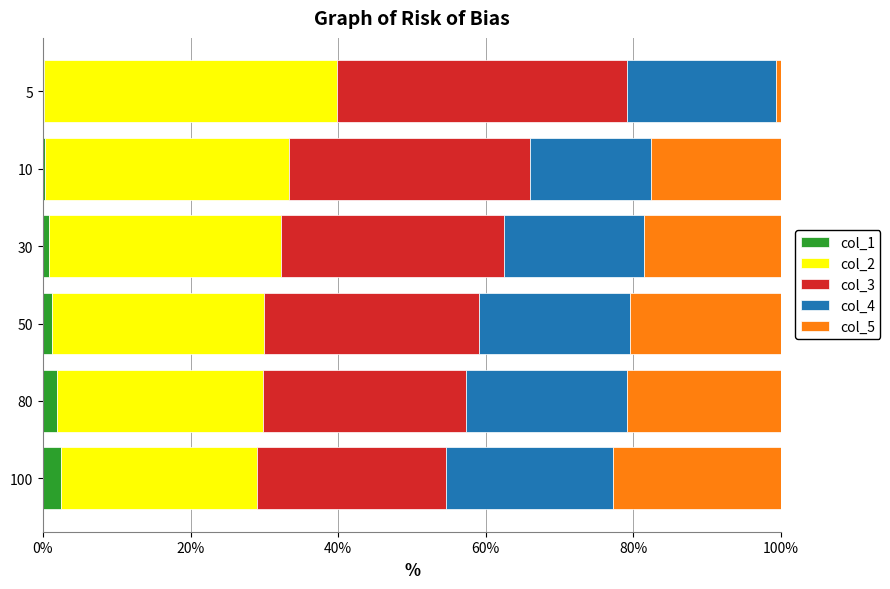

What is the sum of all col_2 values?

187.3